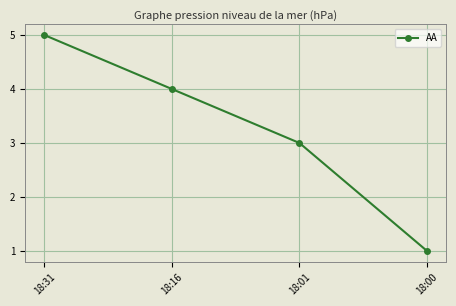

What is the value of the 2nd point from the left?

4